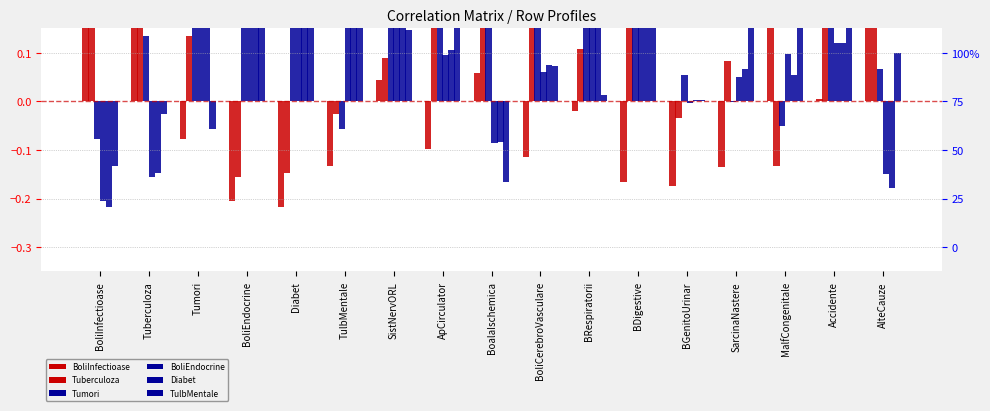

Which series has the largest total across all categories?

Tumori